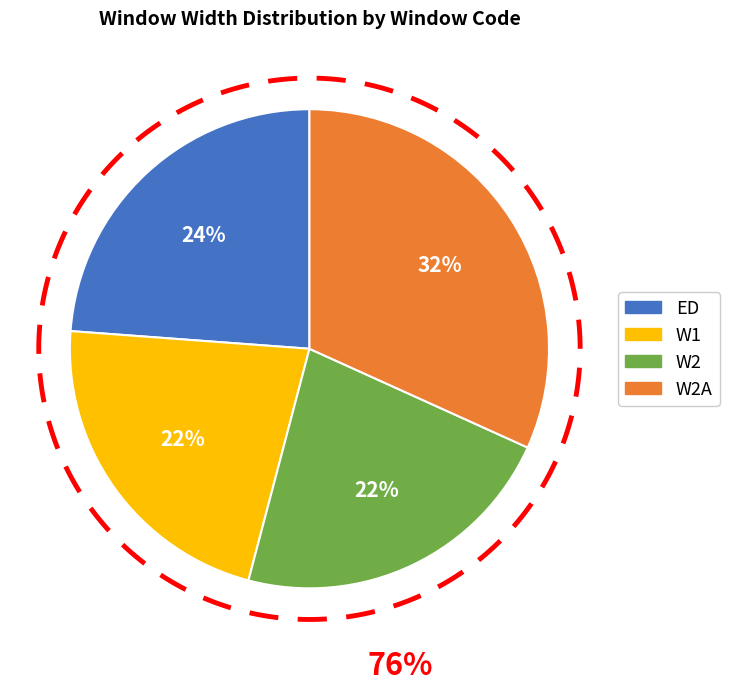

Which slice is the largest?

W2A